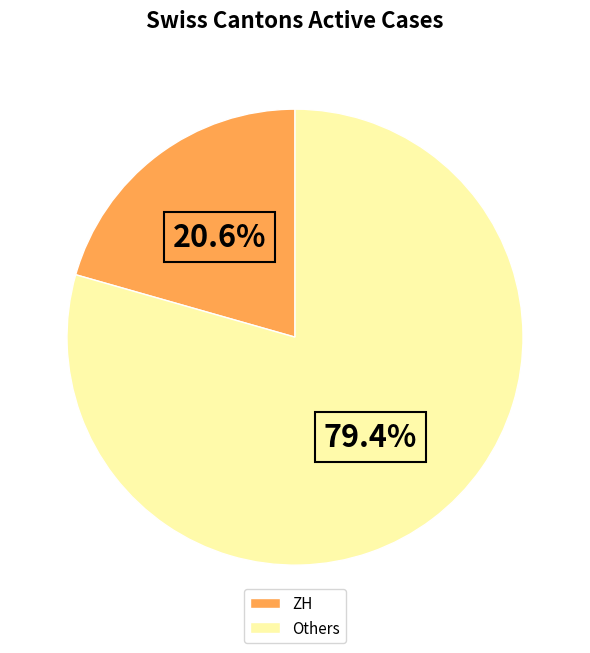

To the nearest percent, what is the average slice percentage?

50%